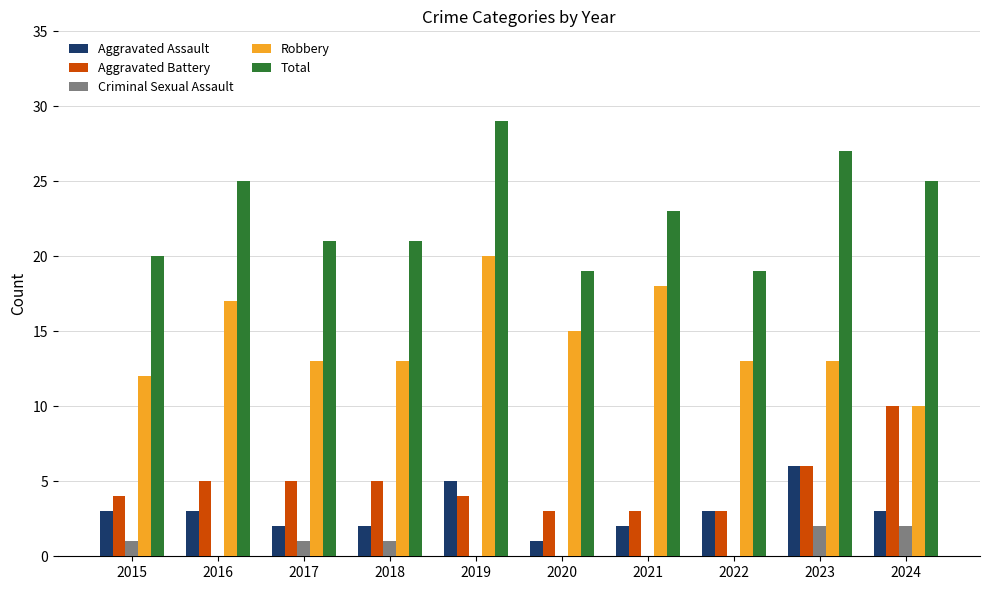

What is the maximum value shown in the chart?

29